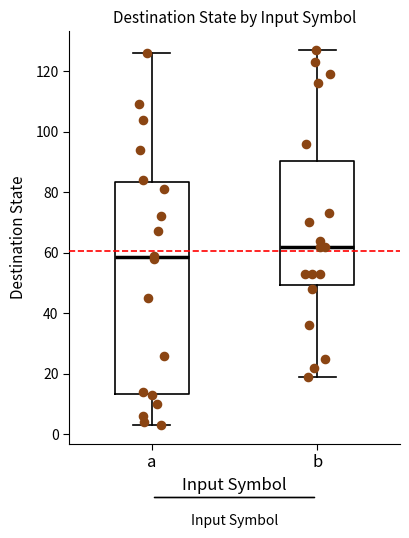

Where does the lower whisker of the box for b end on the y-axis? The values are not printed on the chart, so give them approximately, as read against the axis.

20